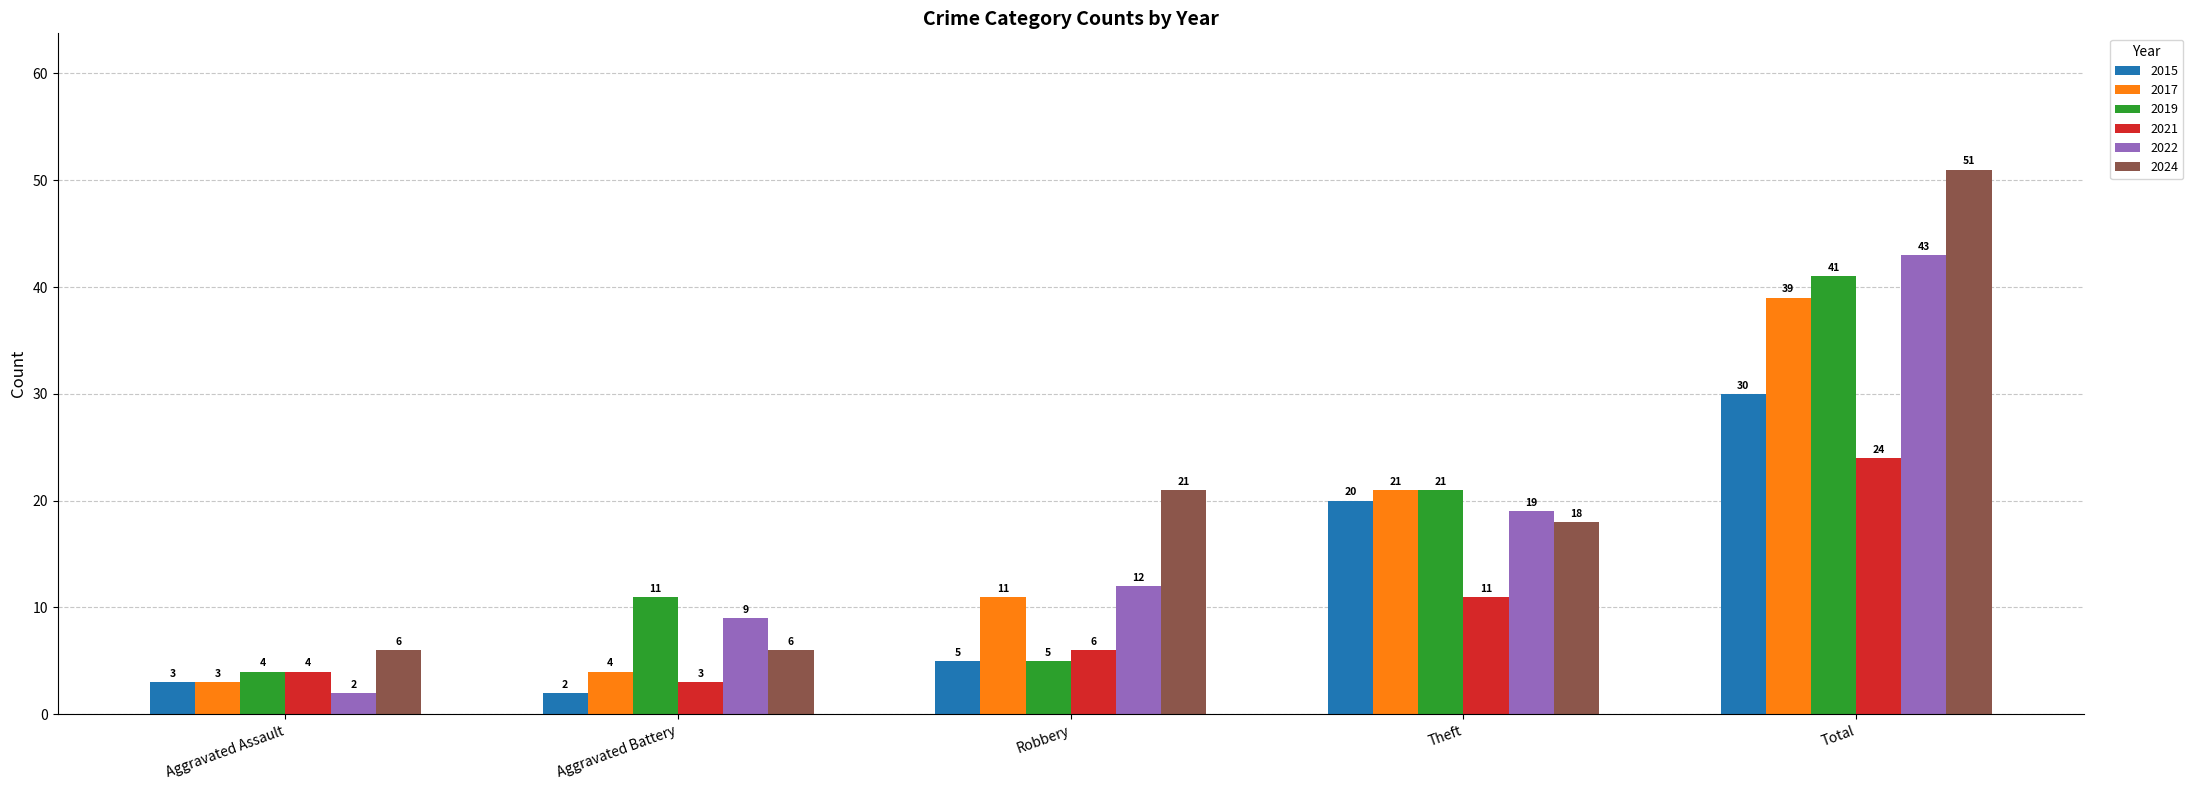

List the labels in order of 2021 value, smallest first.

Aggravated Battery, Aggravated Assault, Robbery, Theft, Total